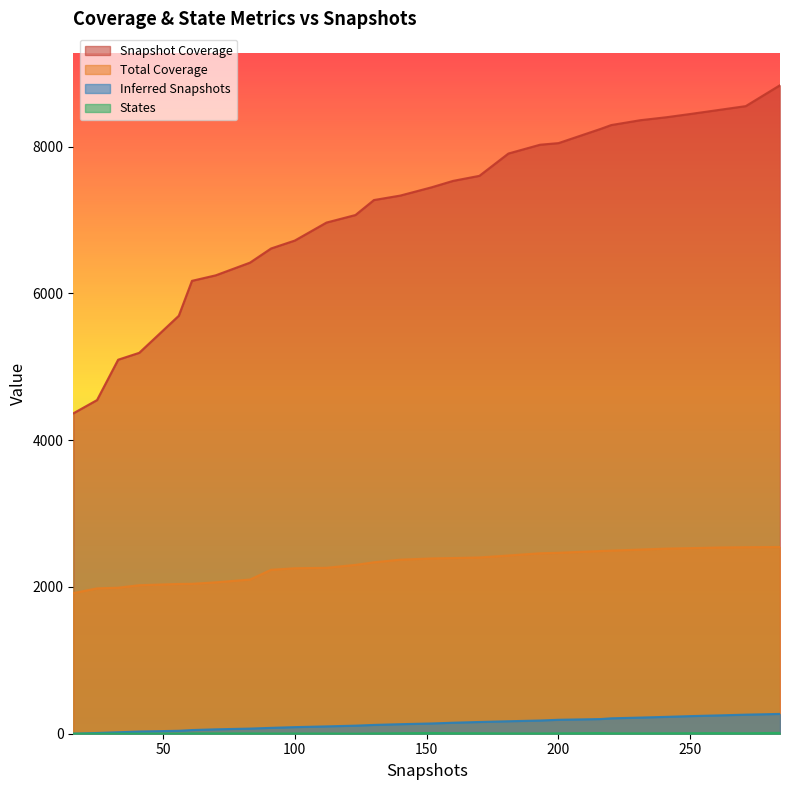

Reading left to right, transcribe all the data shown in this chart.

snapshot_cov: 16=4366	25=4547	33=5097	41=5191	56=5696	61=6172	70=6247	83=6420	91=6613	100=6721	112=6966	123=7069	130=7273	140=7334	152=7448	160=7534	170=7603	181=7907	193=8027	200=8049	216=8243	220=8295	231=8361	241=8402	250=8446	261=8502	271=8553	284=8838
total_cov: 16=1916	25=1981	33=1990	41=2024	56=2041	61=2043	70=2063	83=2101	91=2234	100=2255	112=2261	123=2301	130=2336	140=2372	152=2389	160=2394	170=2402	181=2429	193=2459	200=2466	216=2490	220=2495	231=2510	241=2523	250=2529	261=2538	271=2542	284=2545
states: 16=0	25=1	33=1	41=1	56=1	61=4	70=4	83=4	91=3	100=3	112=3	123=1	130=4	140=7	152=10	160=7	170=7	181=4	193=4	200=5	216=9	220=5	231=5	241=6	250=7	261=8	271=6	284=12
inferred_snapshots: 16=0	25=10	33=20	41=30	56=40	61=50	70=60	83=70	91=80	100=90	112=100	123=110	130=120	140=130	152=140	160=150	170=160	181=170	193=180	200=190	216=200	220=210	231=220	241=230	250=240	261=250	271=260	284=270